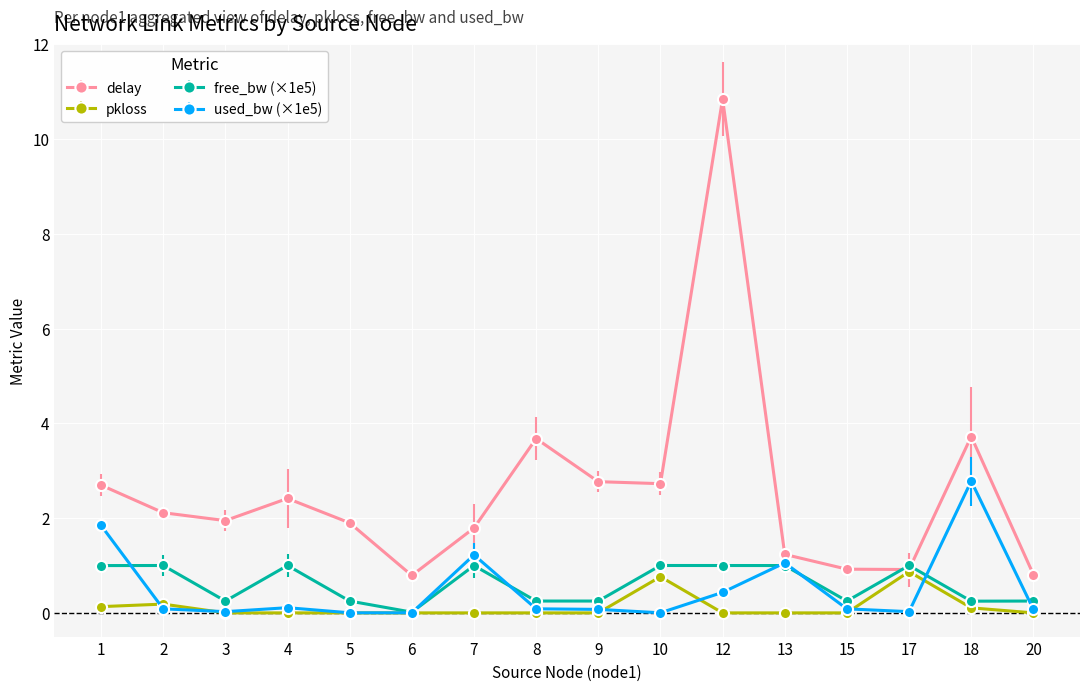

In delay, how many points are higher than both neighbors (excluding endpoints)?

4